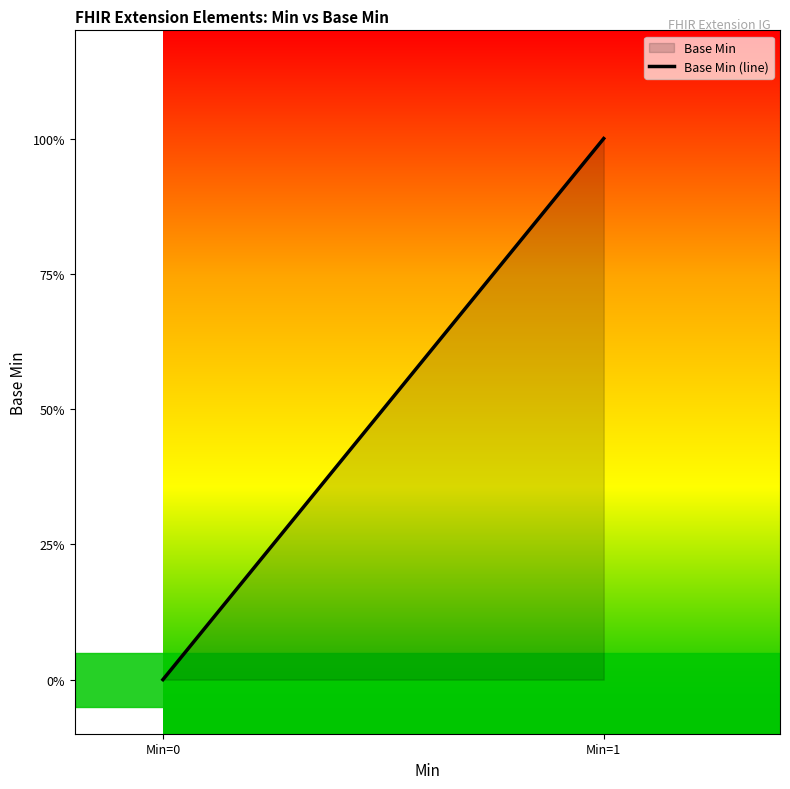

At which label is the value closest to 0?

Min=0